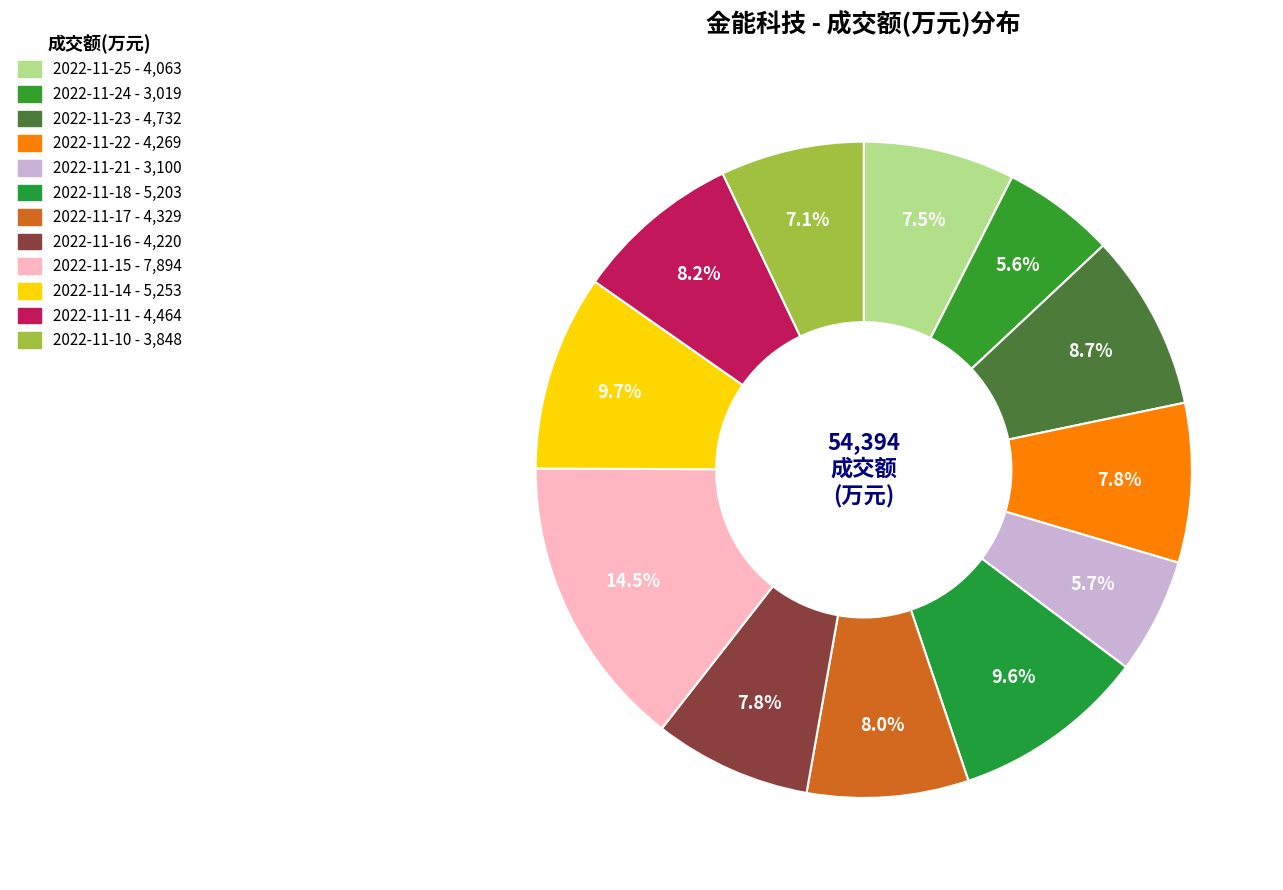

How many slices are in this pie chart?

12